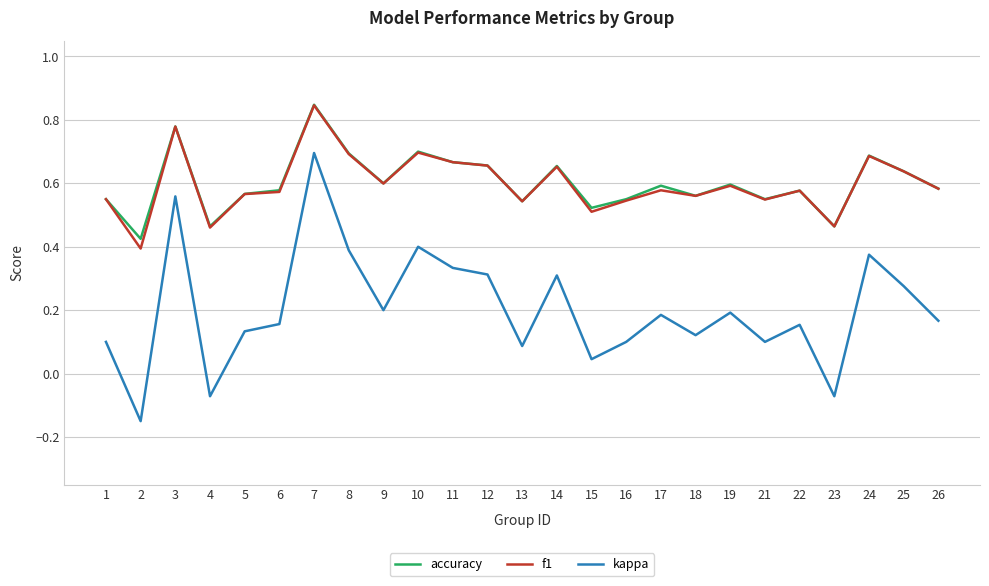

The kappa series shows 0.6 at 3. True or false?

True